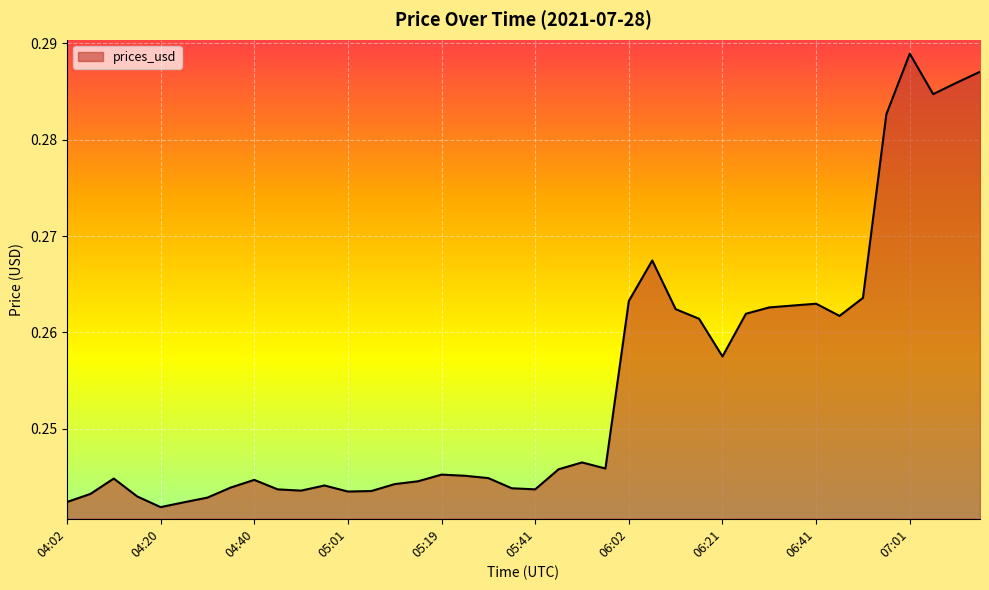

What is the smallest value displayed?

0.2